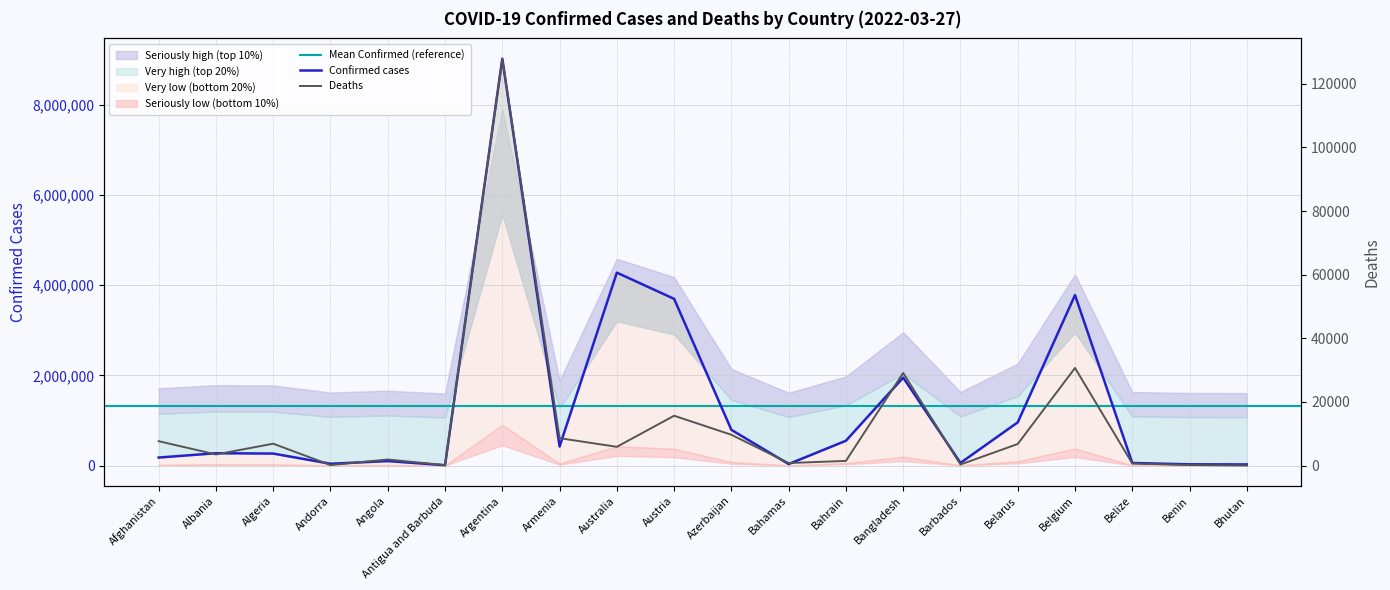

Which series changed the most between Belgium and Benin?

Confirmed